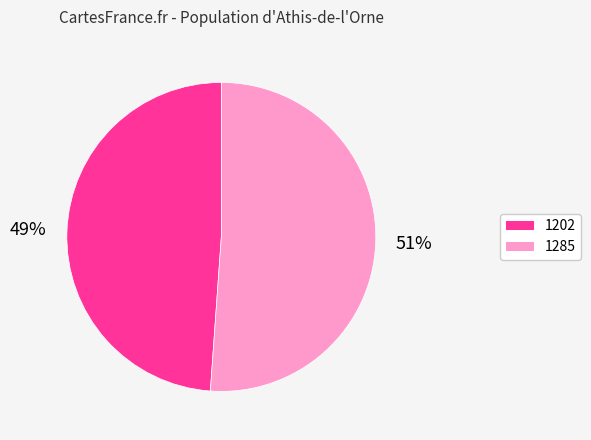

Does 1202 account for over 50% of the chart?

No